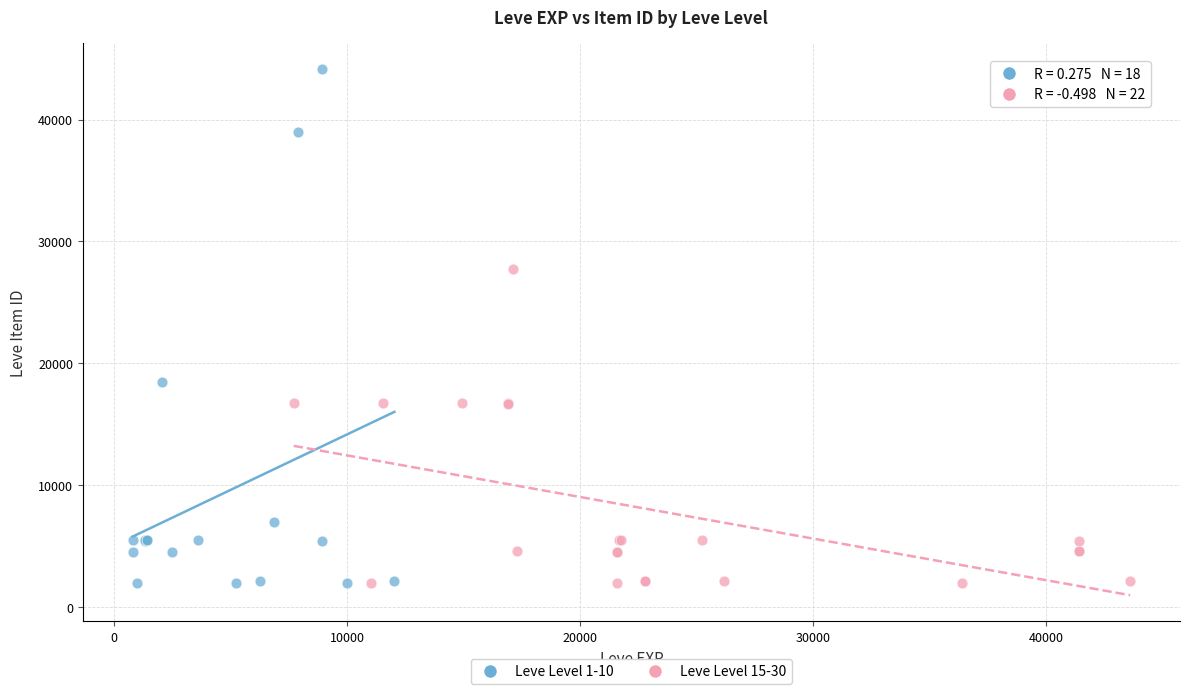

Which series has the largest Y range (max minus min)?

Leve Level 1-10